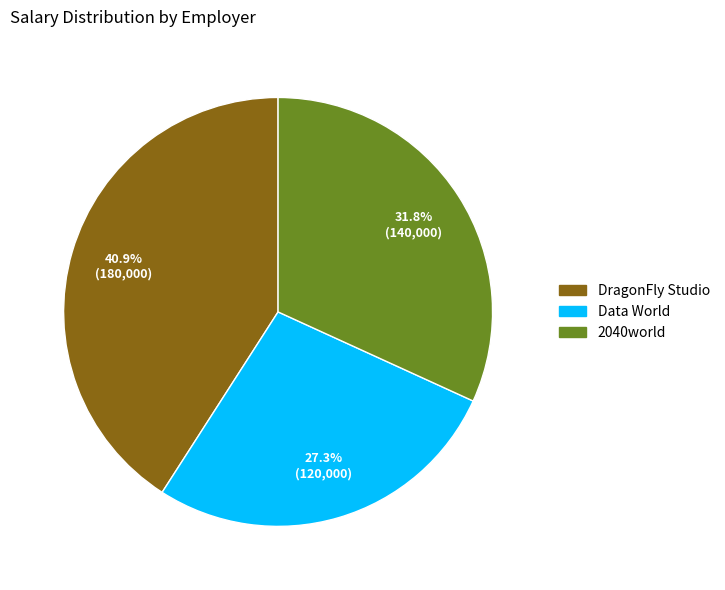

To the nearest percent, what is the combined percentage of Data World and 2040world?

59%